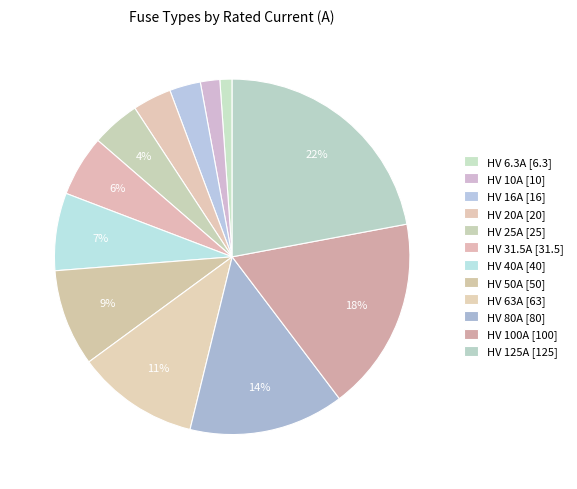

Count the number of slices in the pie.

12